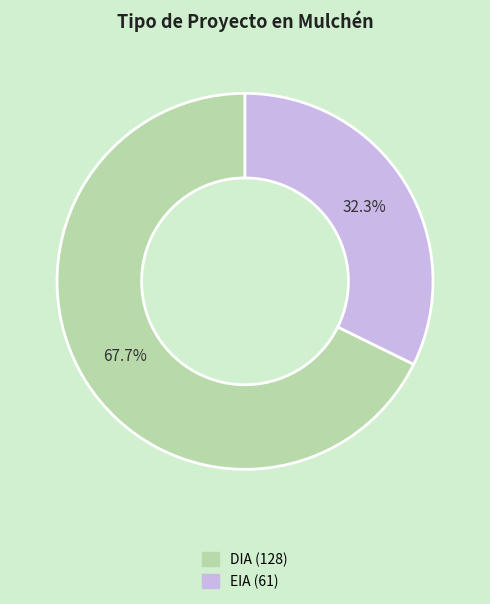

To the nearest percent, what is the difference between the largest and smallest slice percentages?

35%